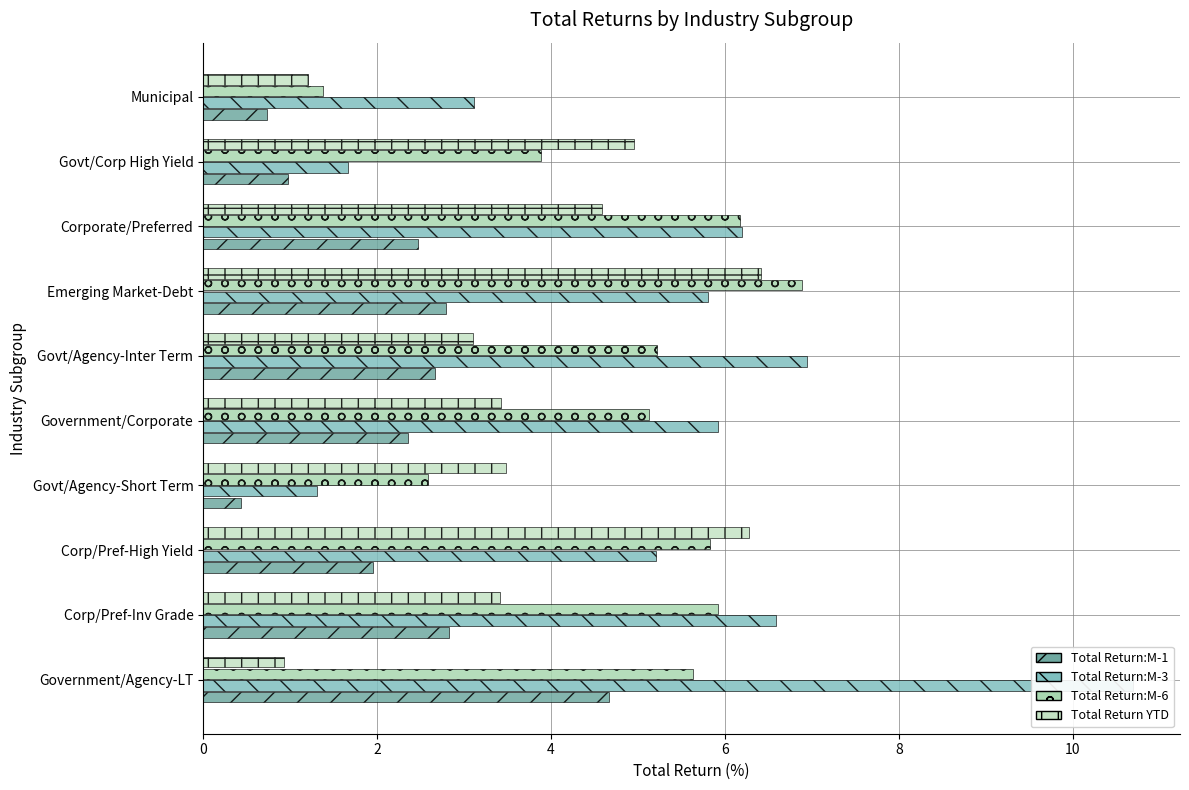

Which series has the largest total across all categories?

Total Return:M-3